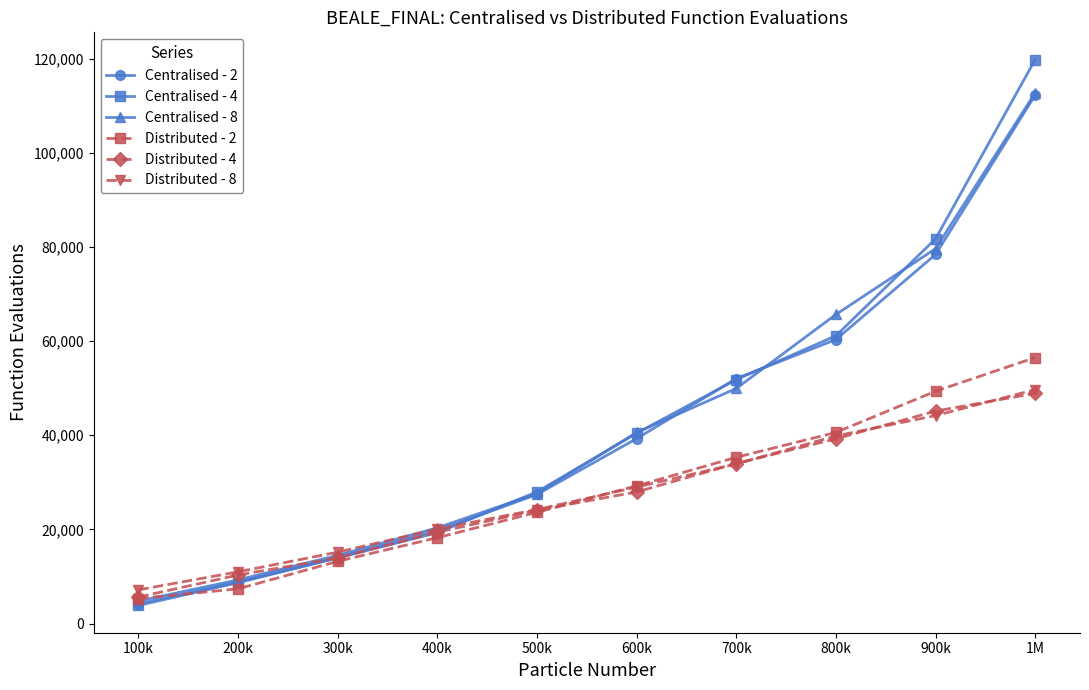

What is the label of the 3rd point from the left?

300k